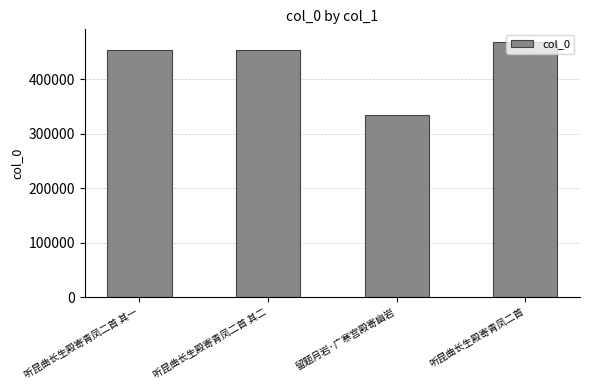

True or false: the data shows 594489 at 听昆曲长生殿寄青凤二首 其二.

False